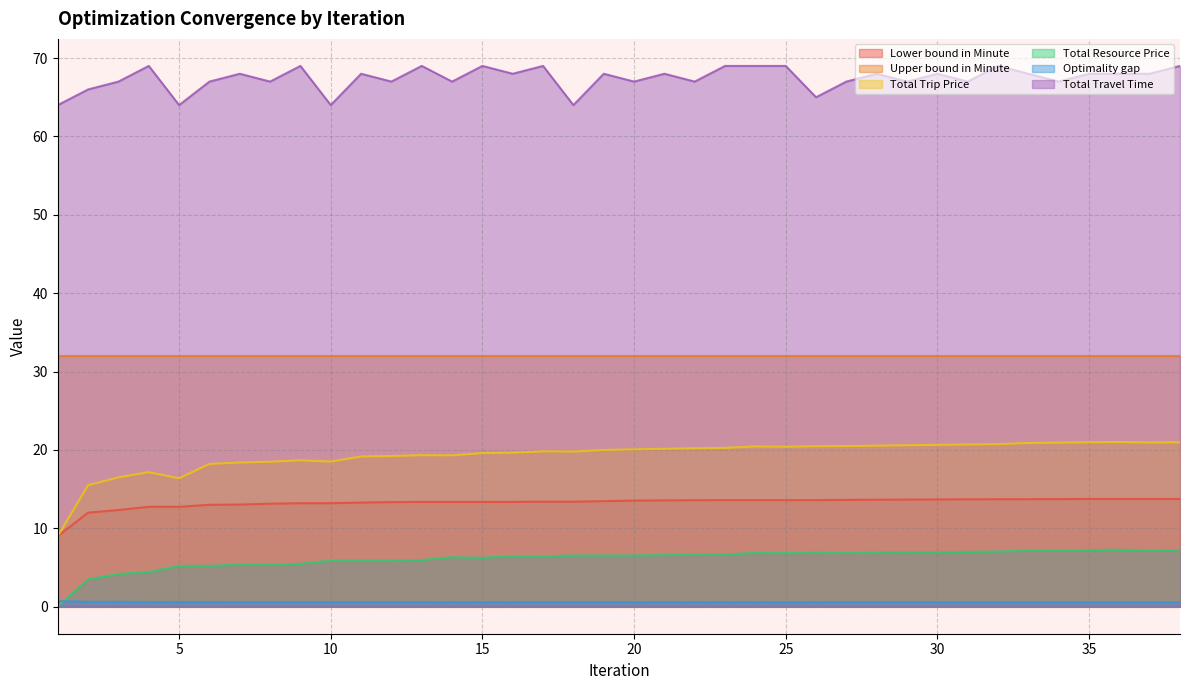

At how many categories does at least one series exceed 10?

38